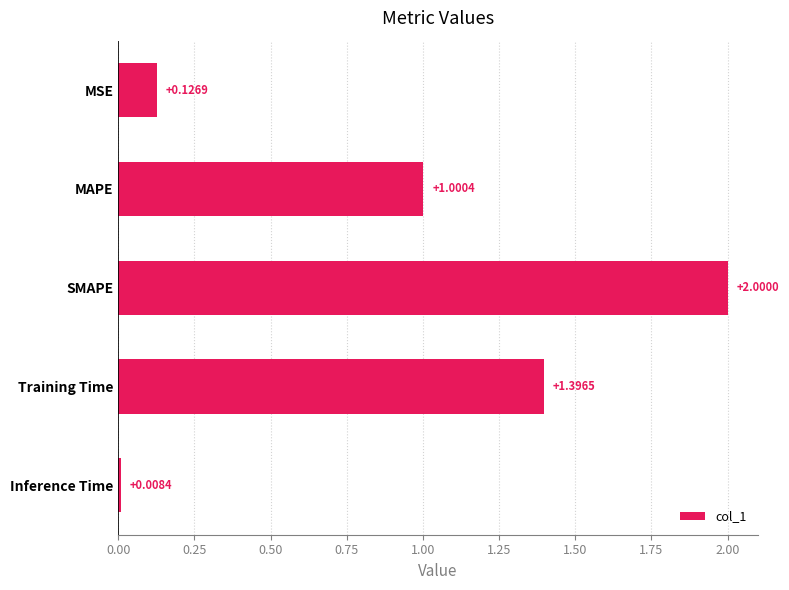

Does the chart contain stacked bars?

No